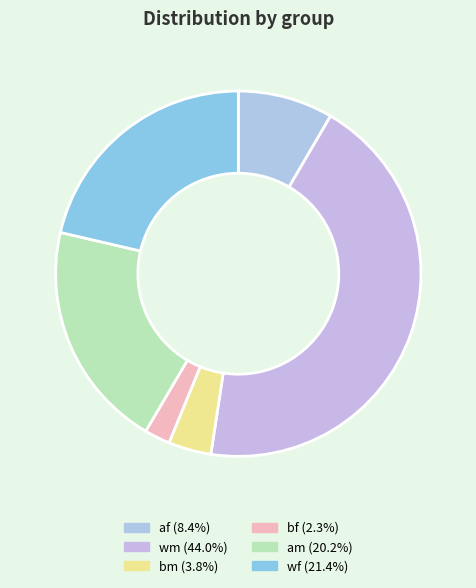

Count the number of slices in the pie.

6